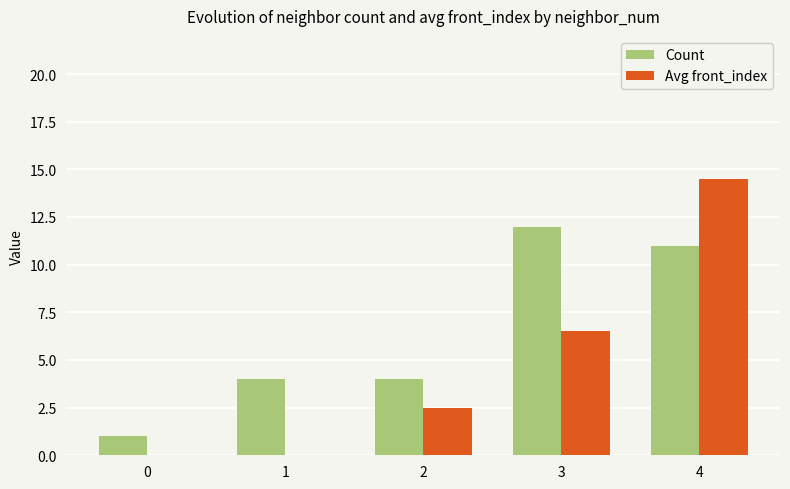

What are all the series names shown in the legend?

Count, Avg front_index